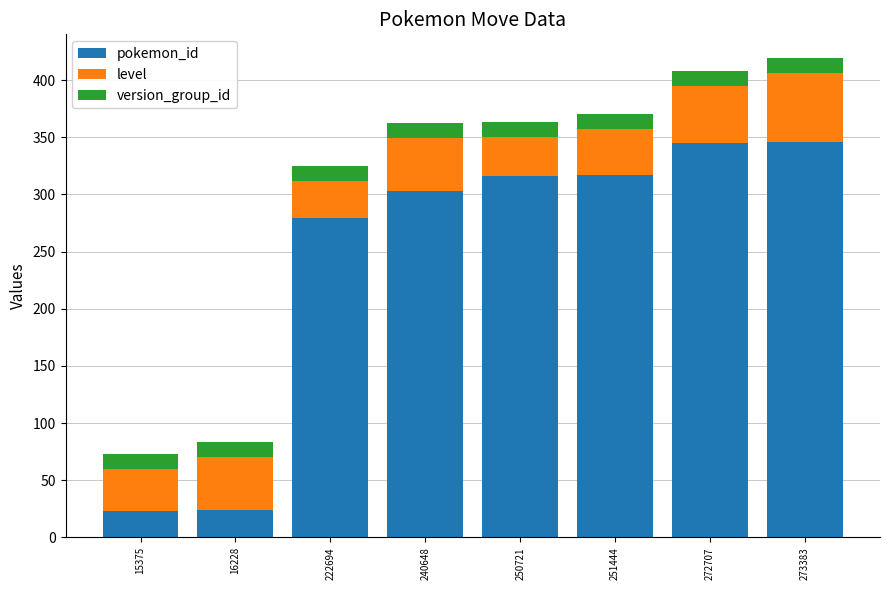

At which label is pokemon_id closest to 184?

222694